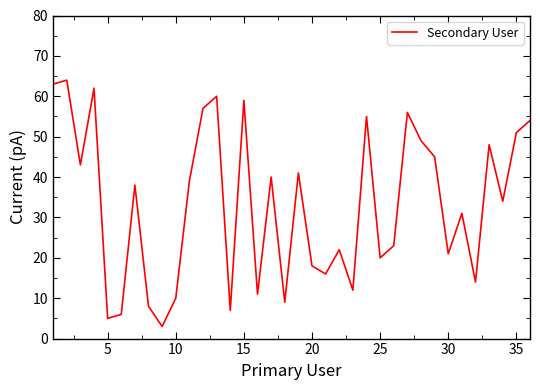

What is the difference between the maximum and minimum values?

61